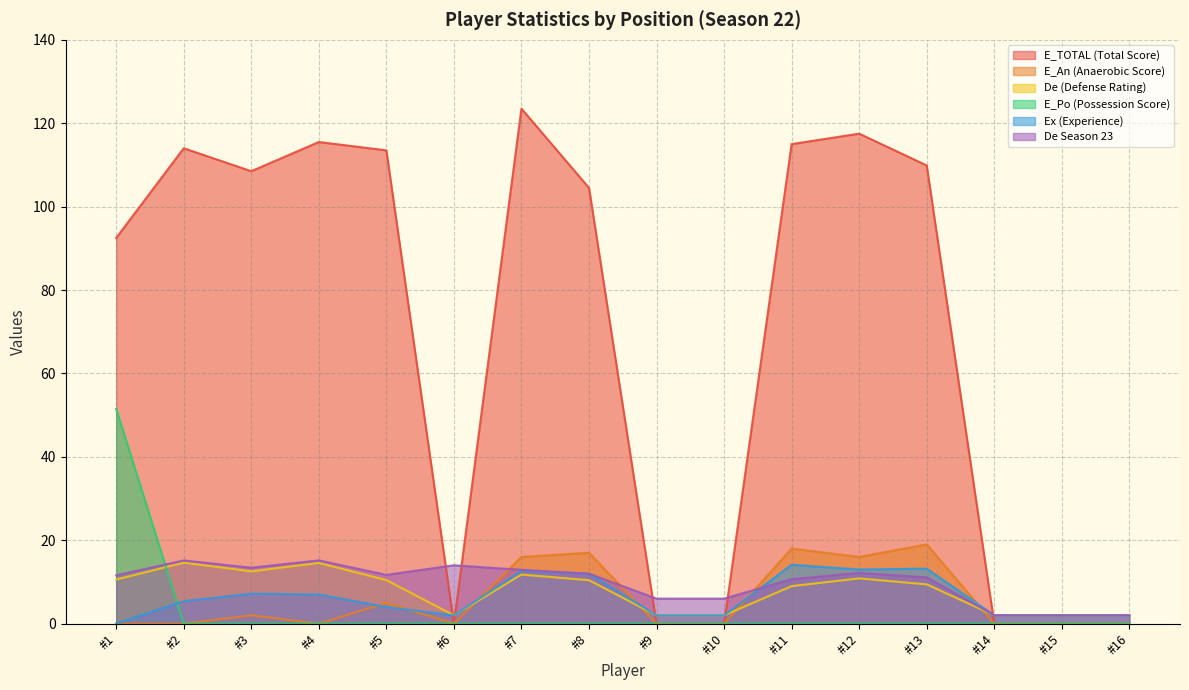

True or false: E_An has more than 2 points higher than both neighbors.

True